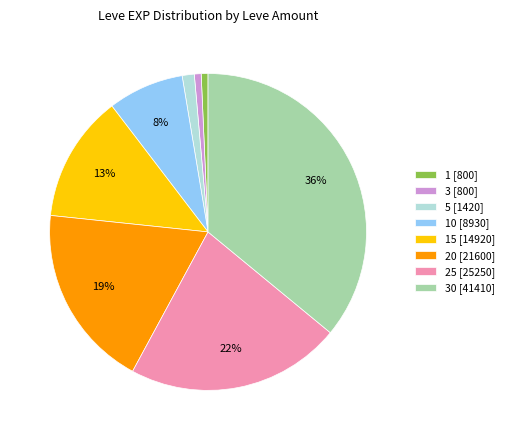

What percentage is the 25 [25250] slice, to the nearest percent?

22%